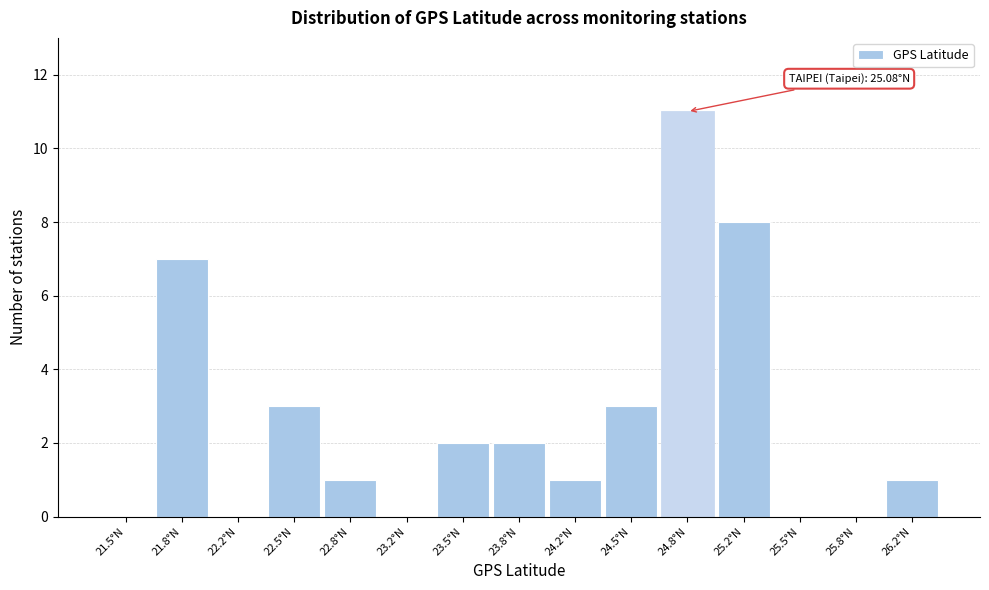

Reading left to right, what are all the values shown in this chart?

21.5°N=0	21.8°N=7	22.2°N=0	22.5°N=3	22.8°N=1	23.2°N=0	23.5°N=2	23.8°N=2	24.2°N=1	24.5°N=3	24.8°N=11	25.2°N=8	25.5°N=0	25.8°N=0	26.2°N=1